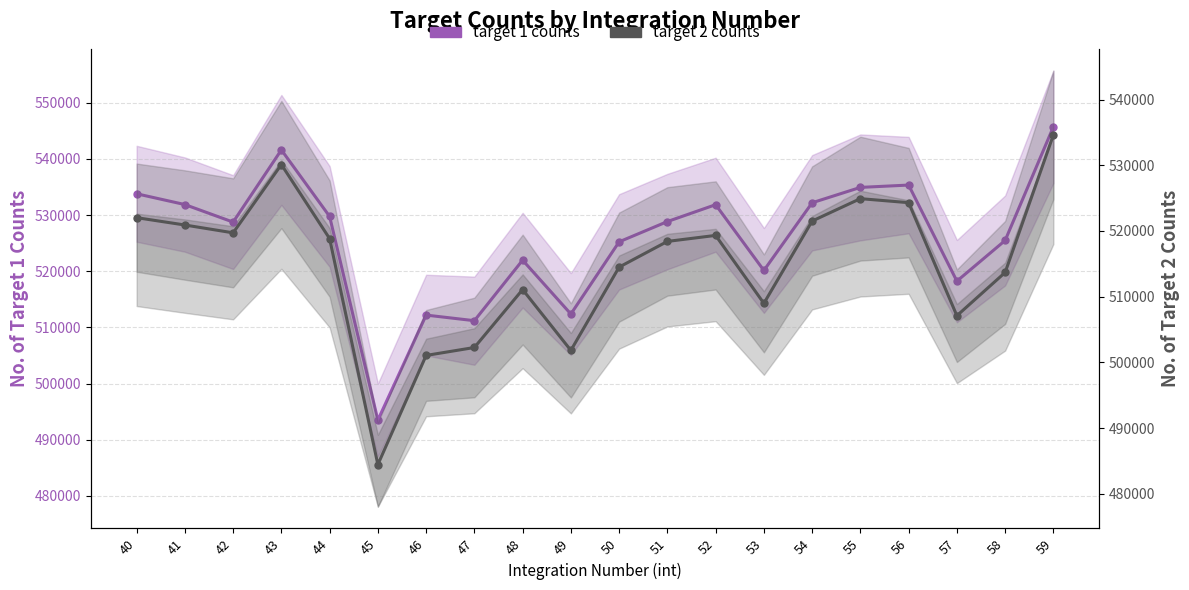

How many categories are shown in the chart?

20